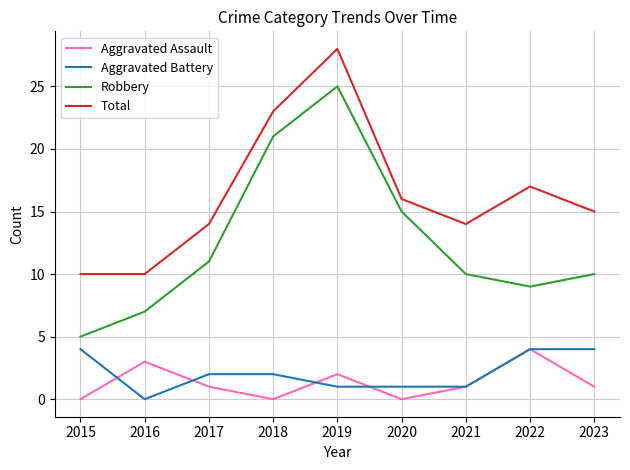

True or false: Aggravated Battery and Robbery intersect in this chart.

False